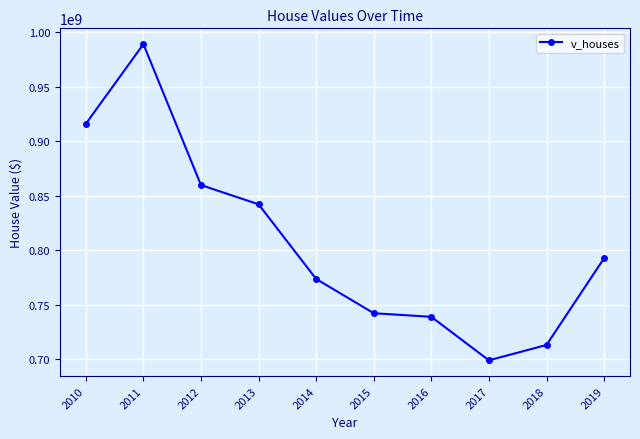

The chart shows a value of 1037752167 at 2015. True or false?

False